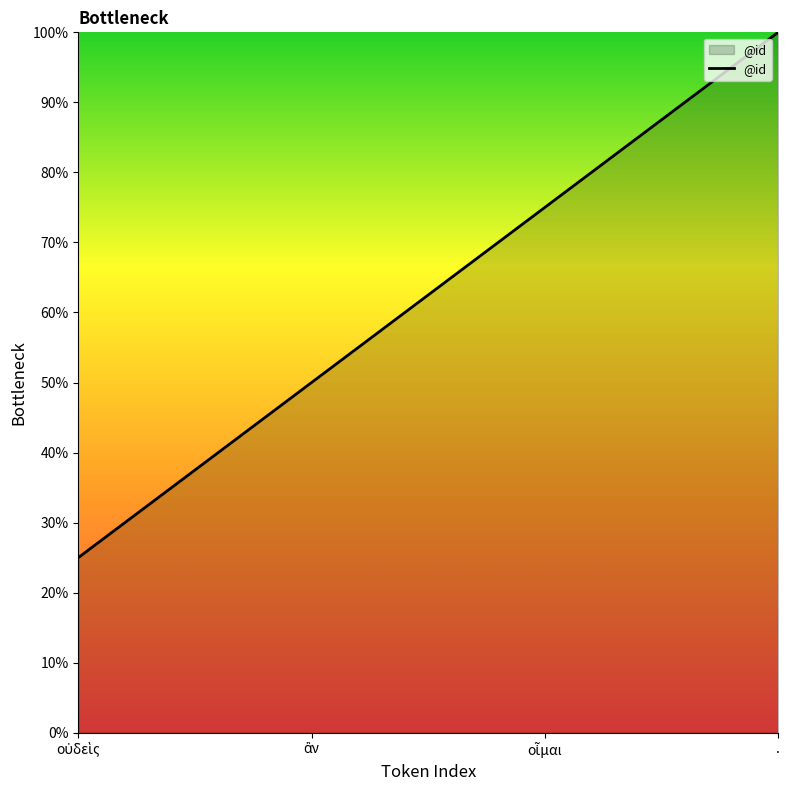

Does the chart have visible grid lines?

No